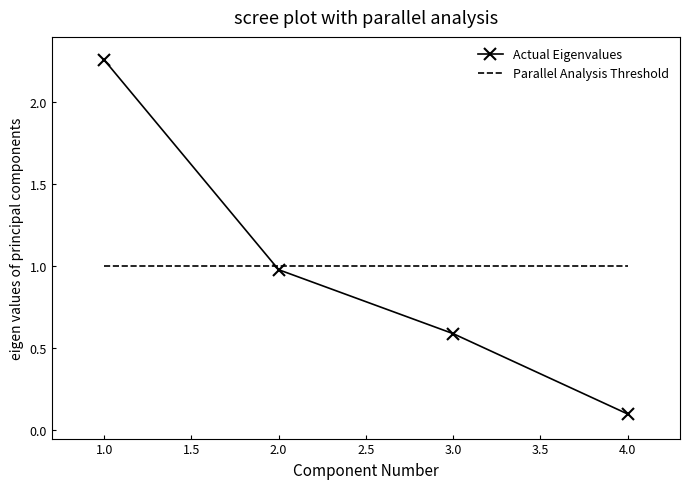

Is it true that Parallel Analysis Threshold equals 1.7 at 2.0?

False